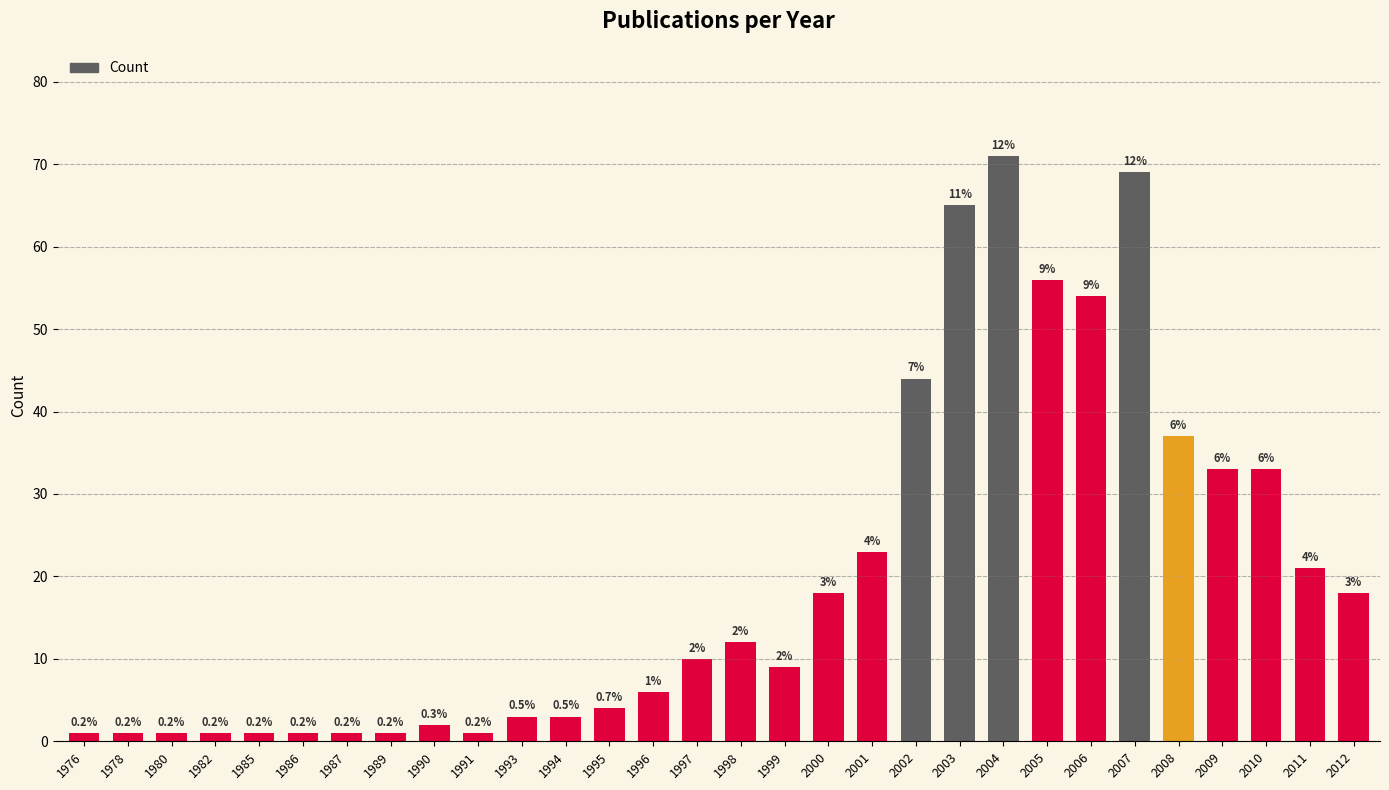

Between 1993 and 2011, which is larger?

2011